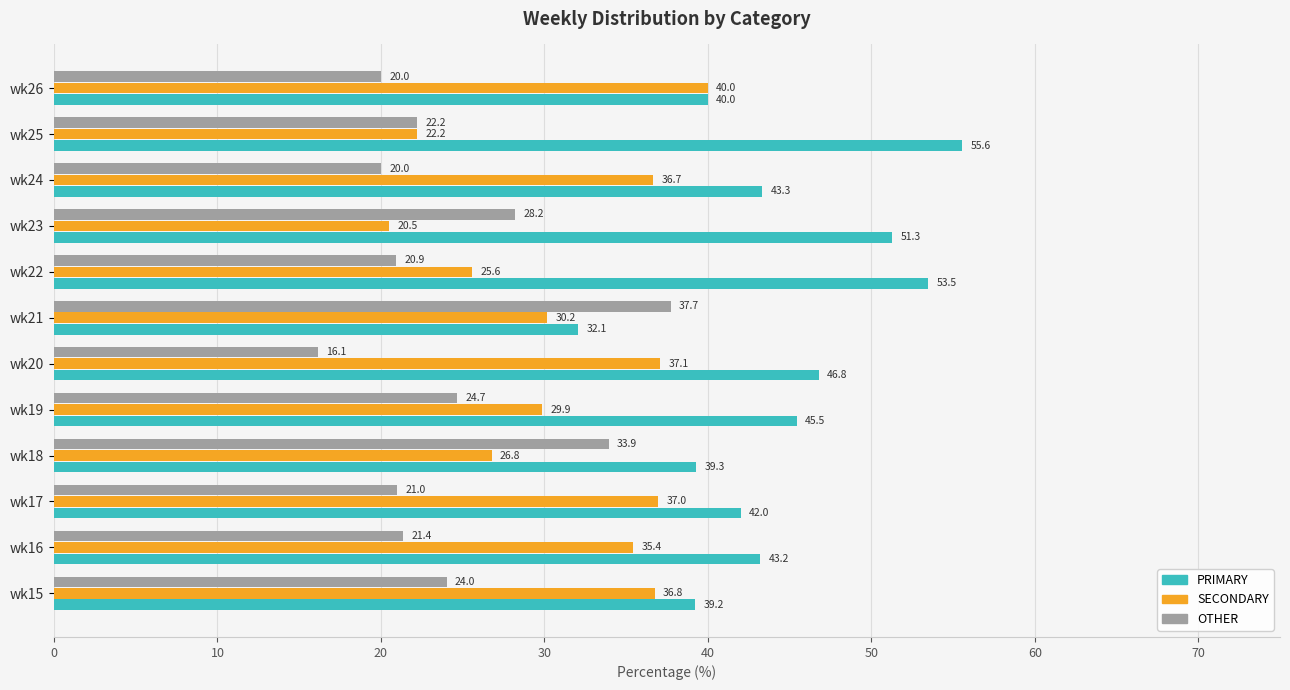

What is the difference between the second highest and second lowest values in the OTHER series?

13.9